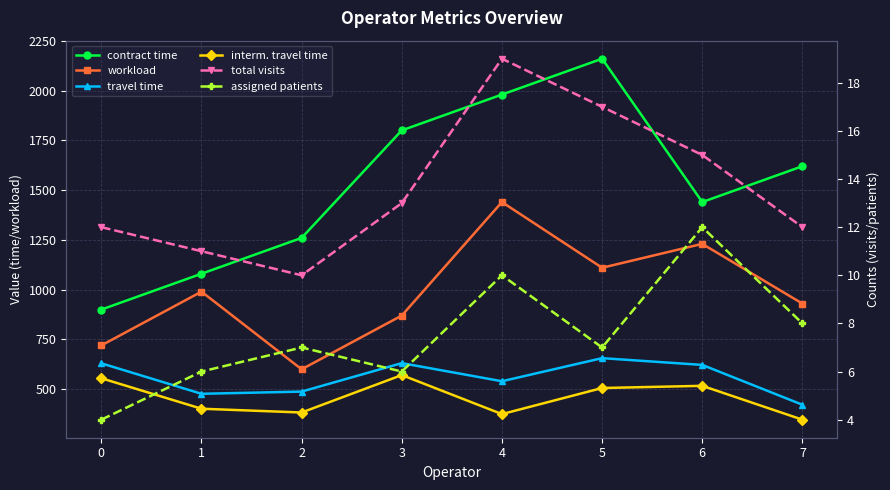

How many values in the interm. travel time series are below 506?

4